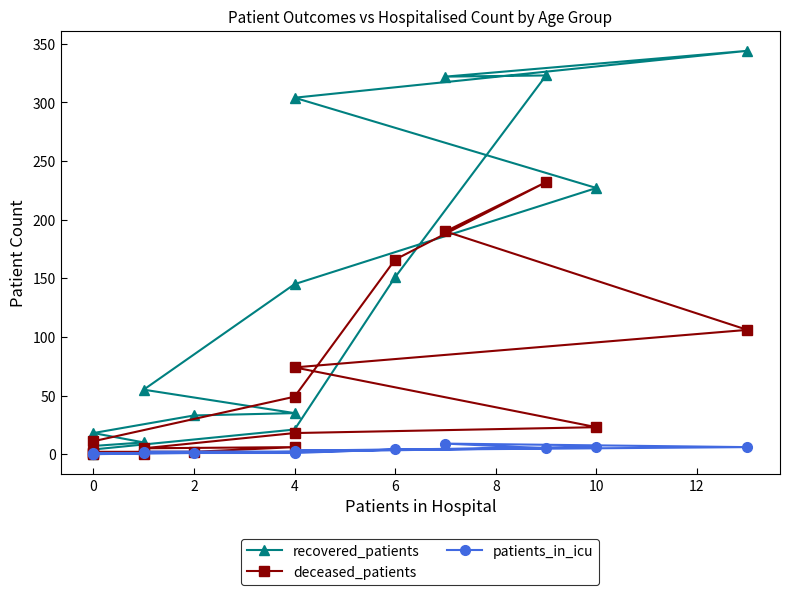

How many interior local valleys does the patients_in_icu series have?

2